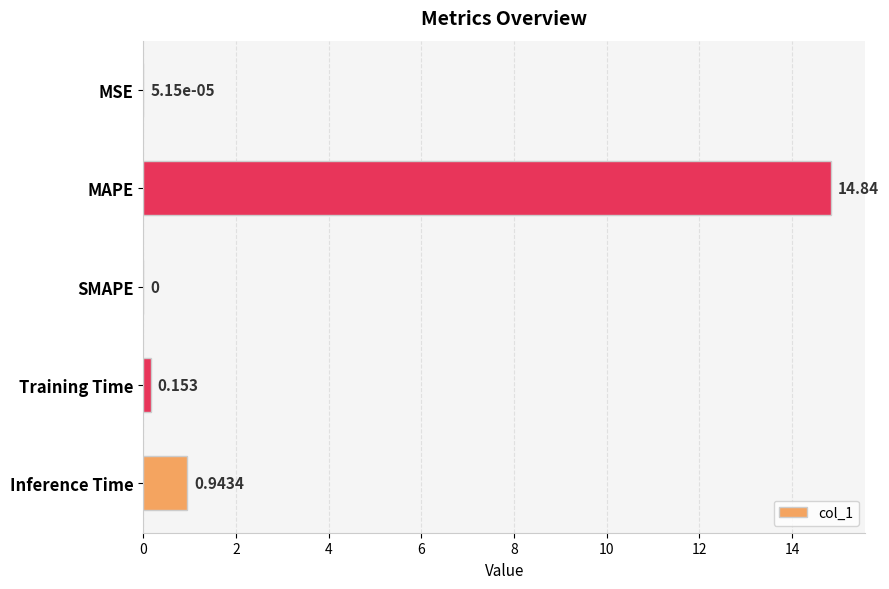

How many values are above zero?

4